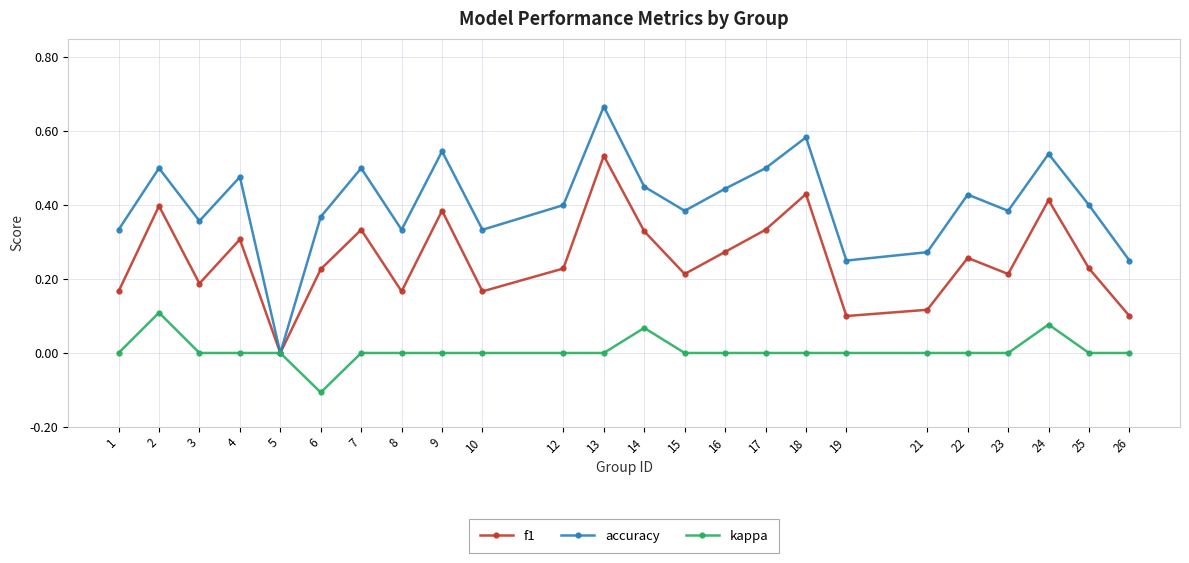

At which category does accuracy reach its first local peak?

2